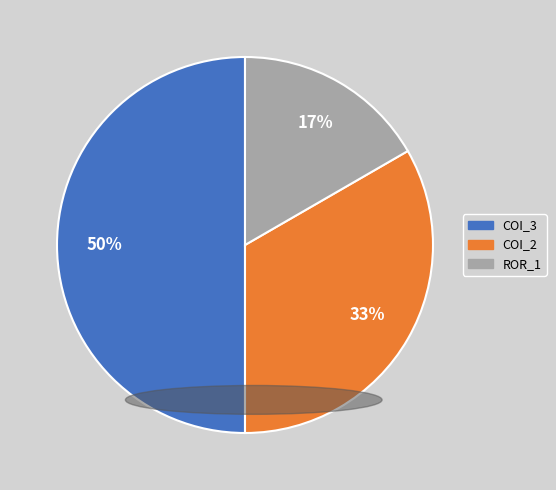

Does ROR_1 represent more than half of the total?

No